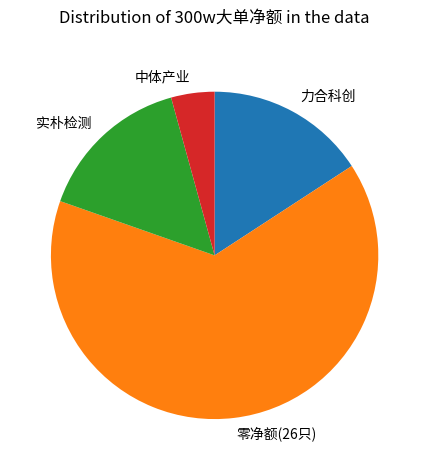

The 力合科创 slice represents 5% of the pie. True or false?

False